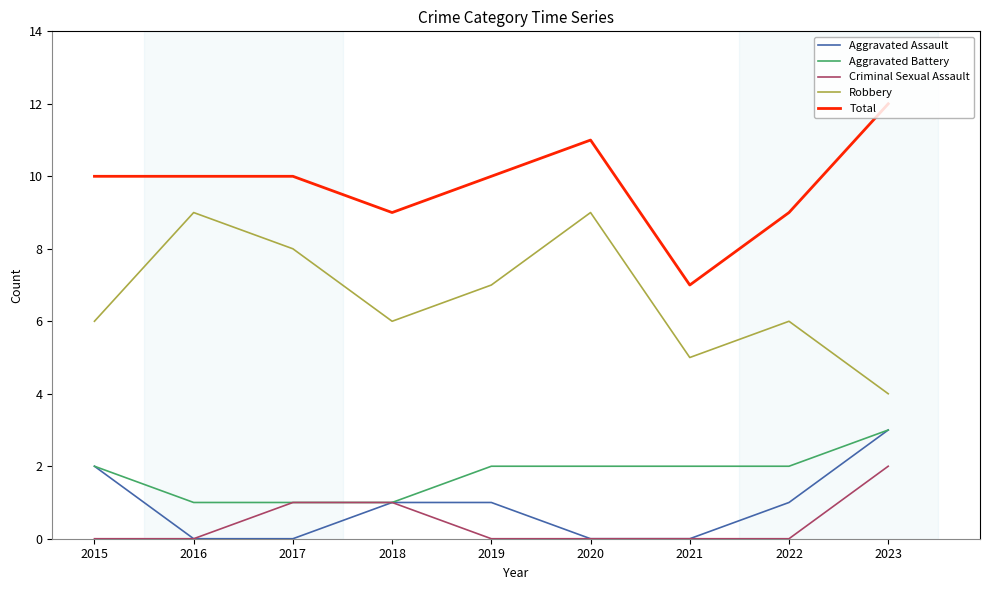

What is the total value across all series at 2016?

20